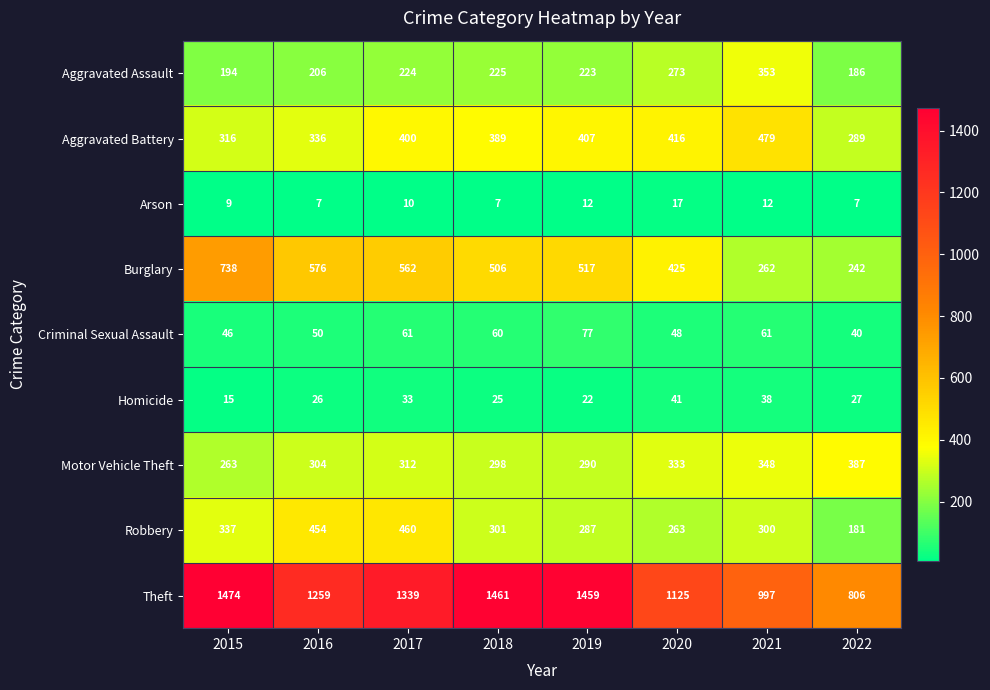

What is the sum of the Homicide values at 2020 and 2019?

63